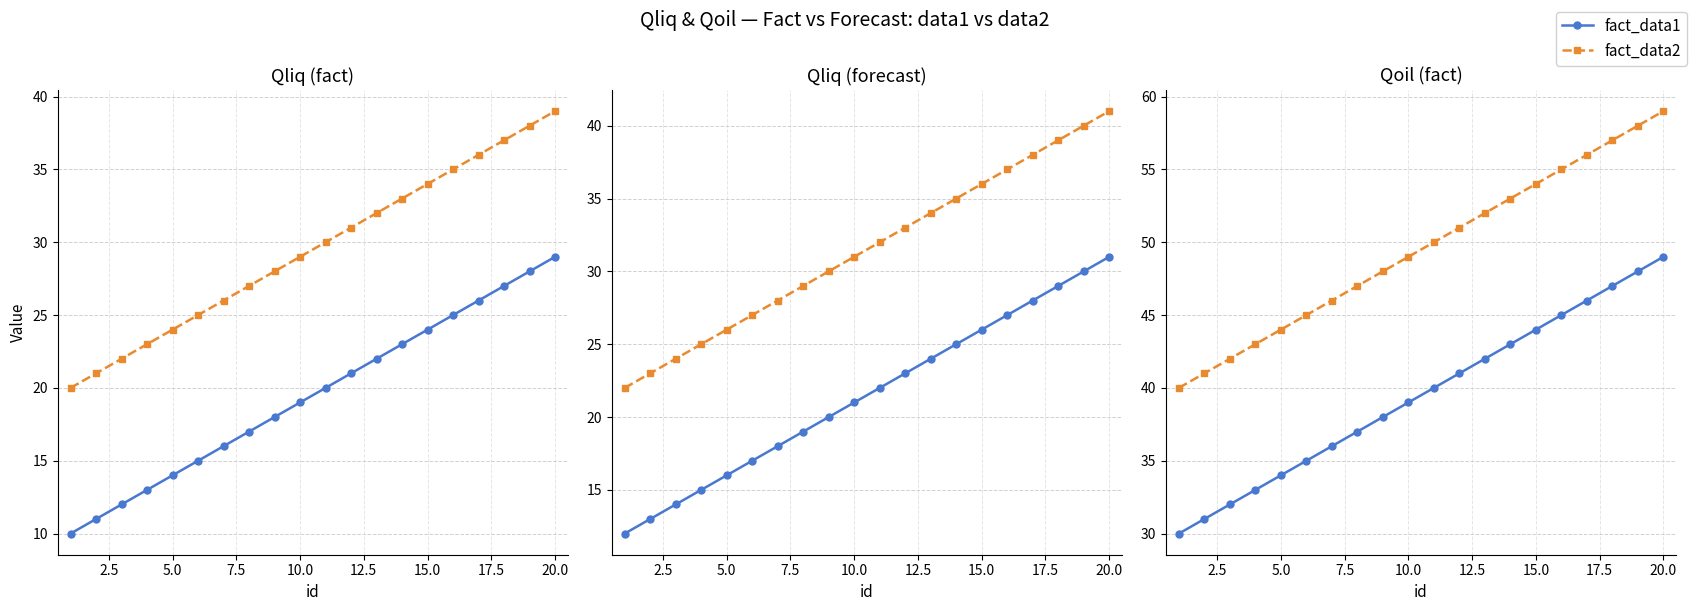

Is it true that forecast_data2 equals 24 at 18?

False